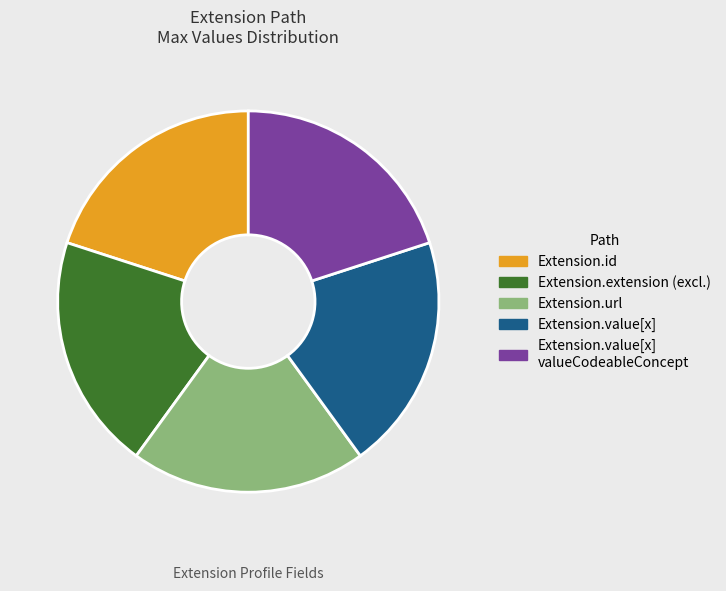

Do Extension.extension (excl.) and Extension.id together represent more than half of the pie?

No